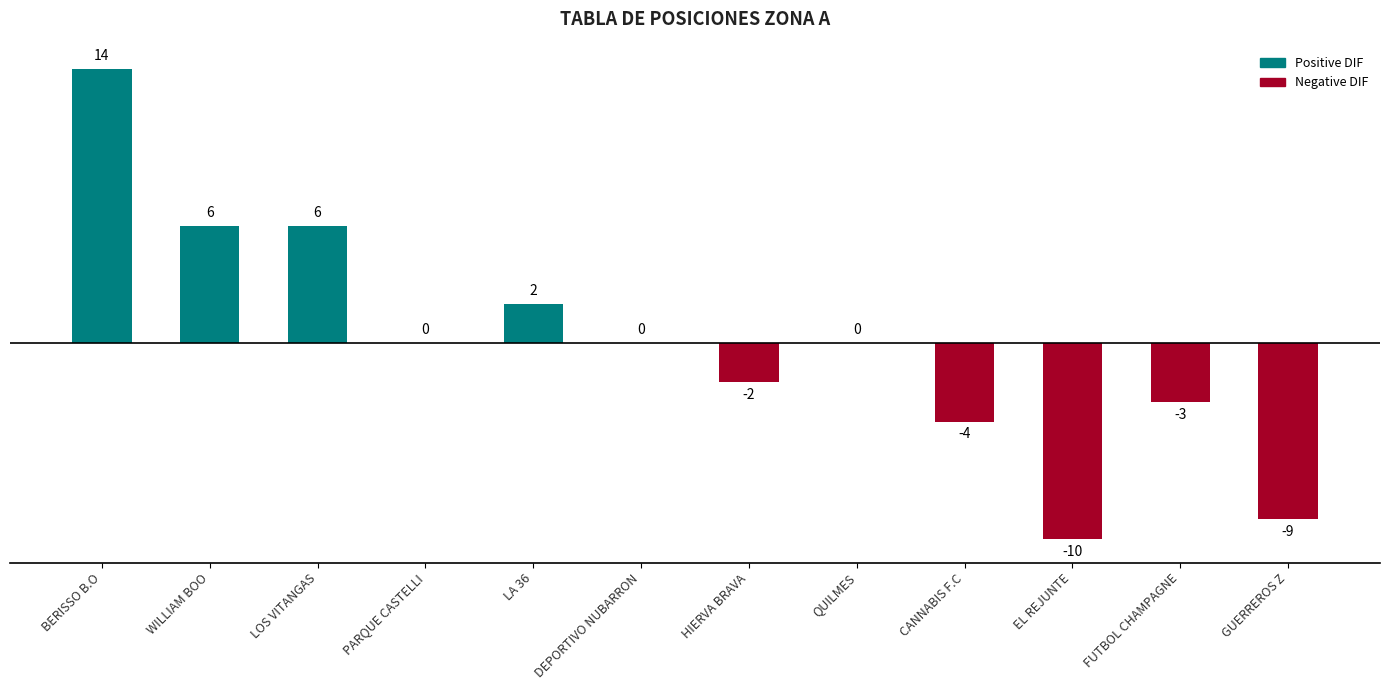

What is the greatest value displayed?

14